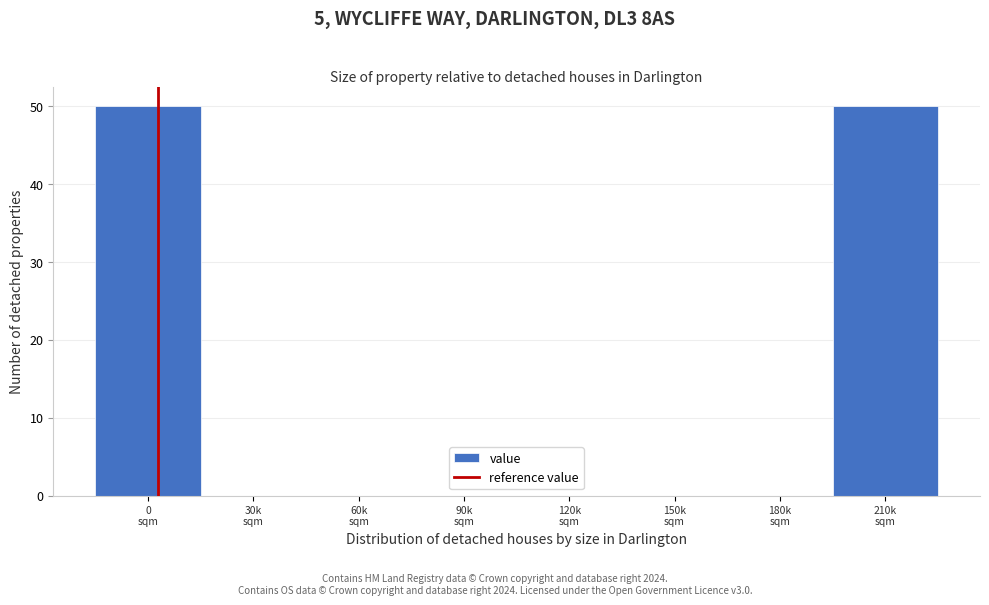

What is the maximum value shown in the chart?

50